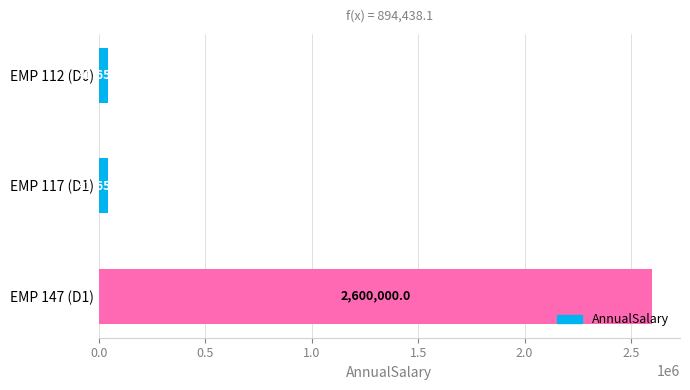

What is the value of the 3rd bar from the top?

2600000.0